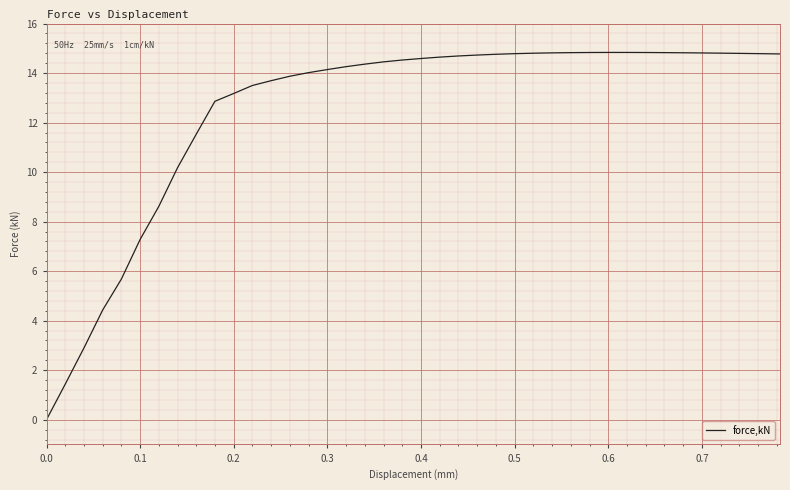

What is the maximum value shown in the chart?

14.8